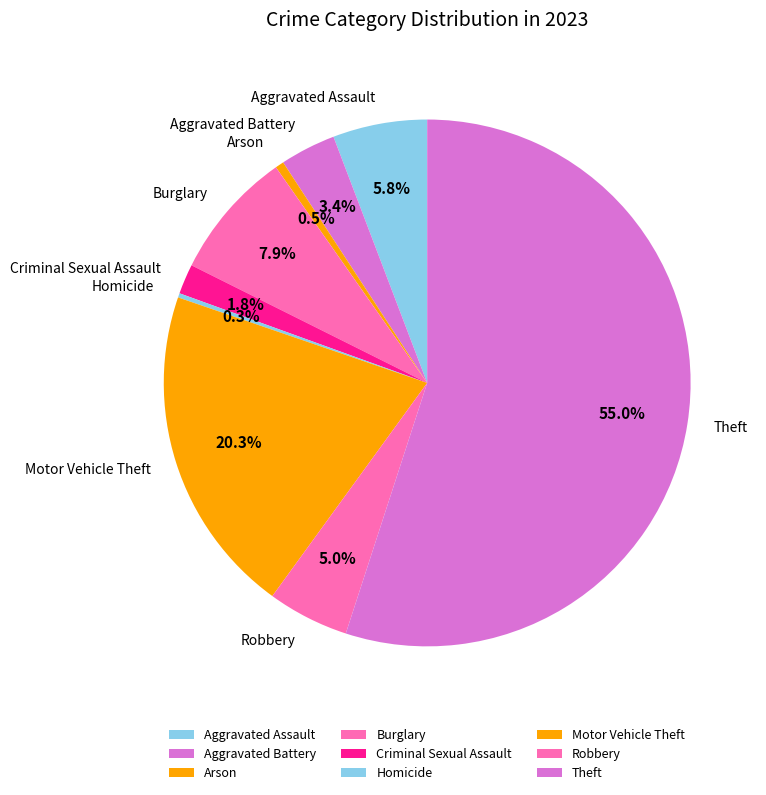

What is the ratio of the value at Theft to the value at Robbery?

11.0